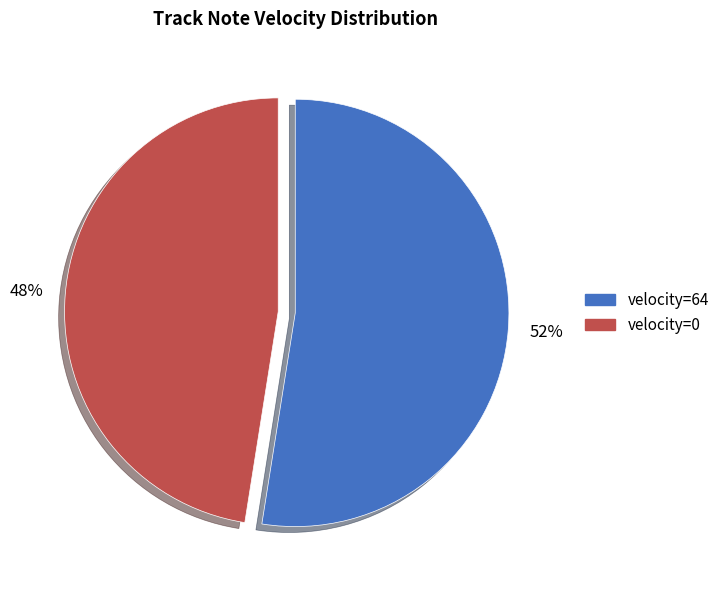

How many segments does this pie chart have?

2